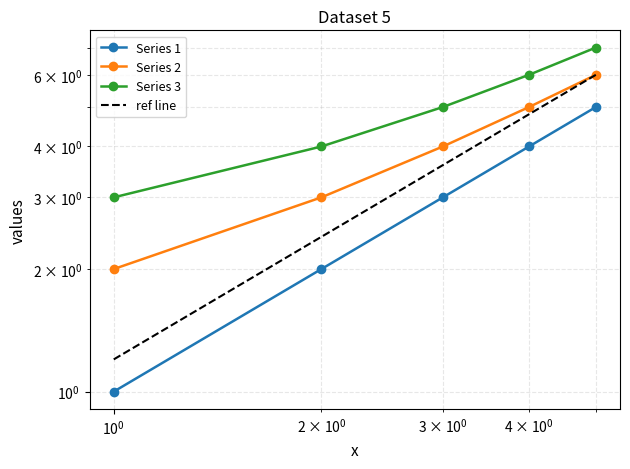

At how many categories does at least one series exceed 2?

5